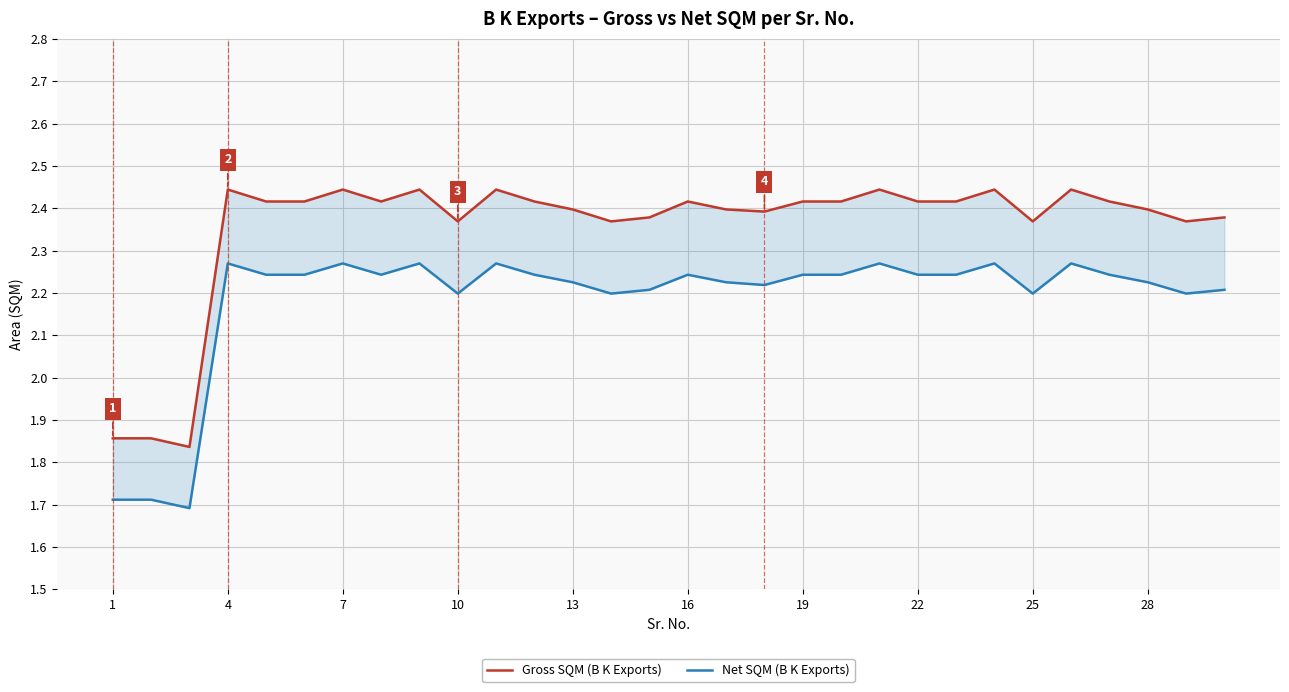

What is the value of the Net SQM (B K Exports) point at the 17th from the left?

2.2